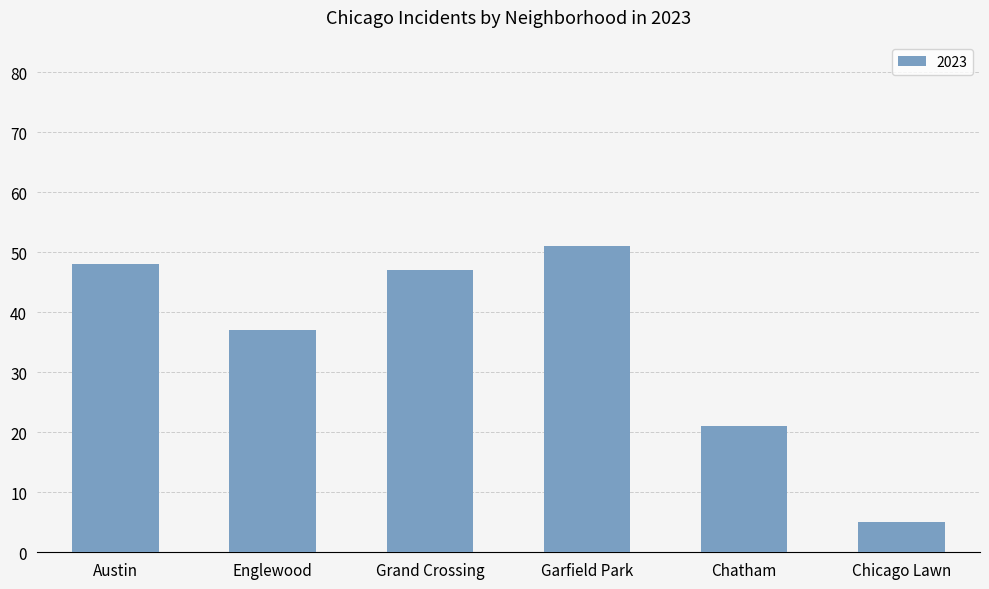

Between Englewood and Chicago Lawn, which is larger?

Englewood